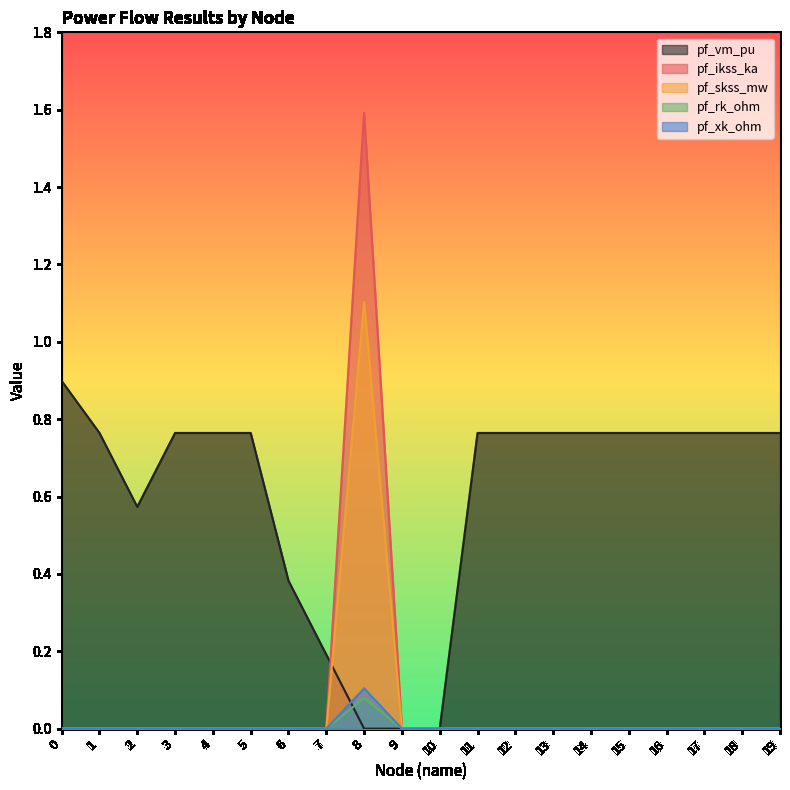

Is it true that pf_ikss_ka equals -0.0 at 0?

False